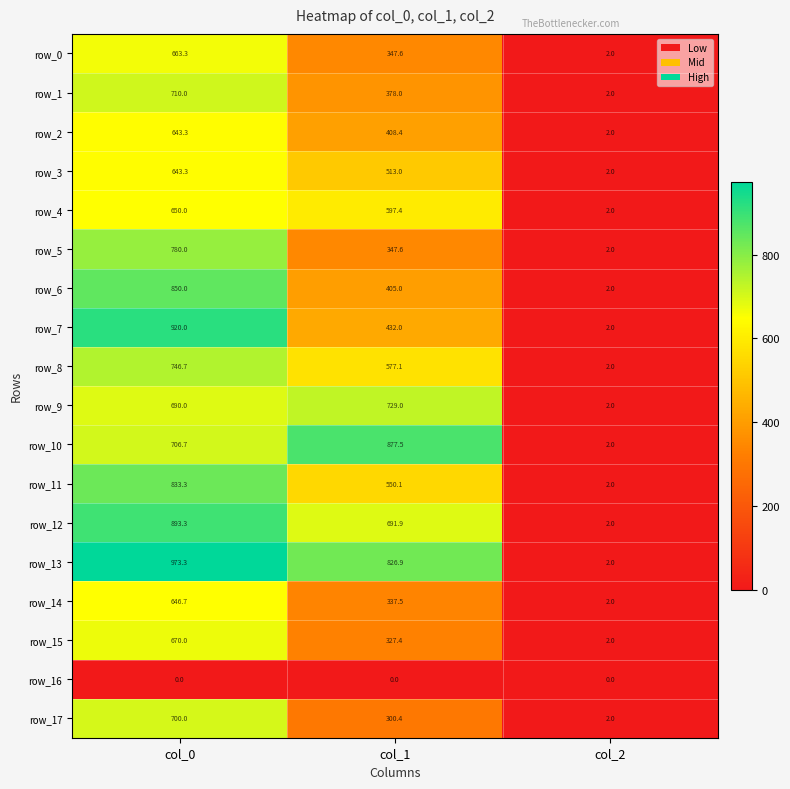

At which label does row_10 reach its peak?

col_1